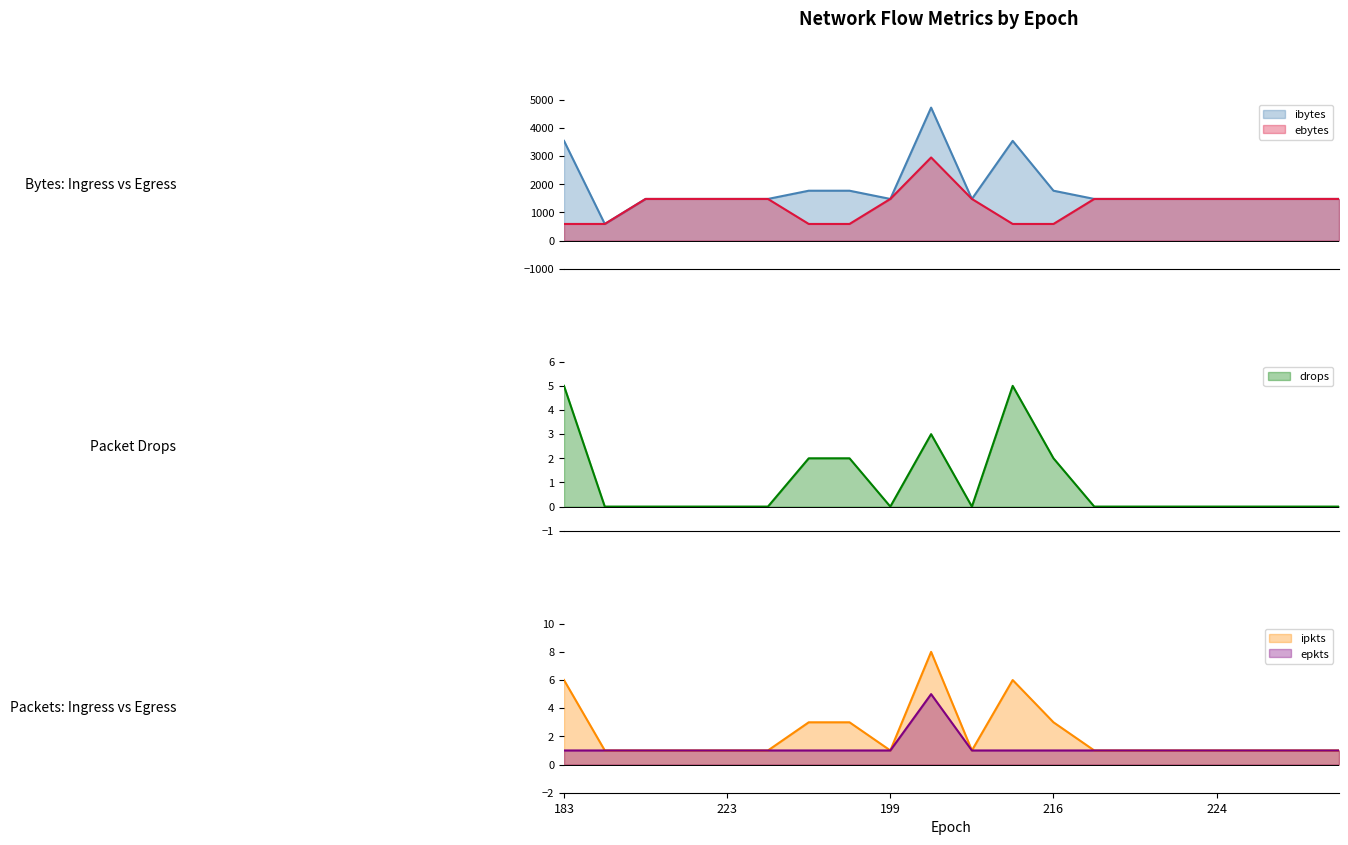

What is the highest value of the drops series?

5